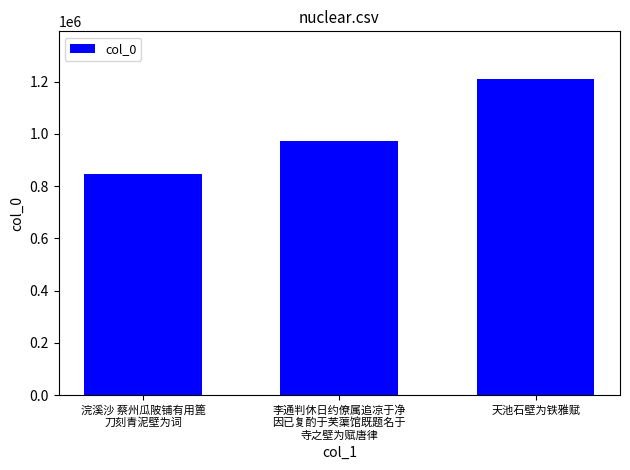

The value at 天池石壁为铁雅赋 is 1210488. True or false?

True